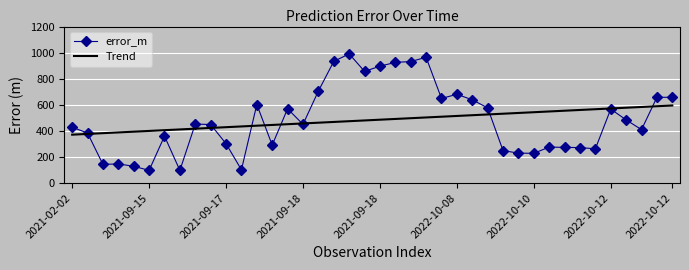

Which series has the largest range (max minus min)?

error_m